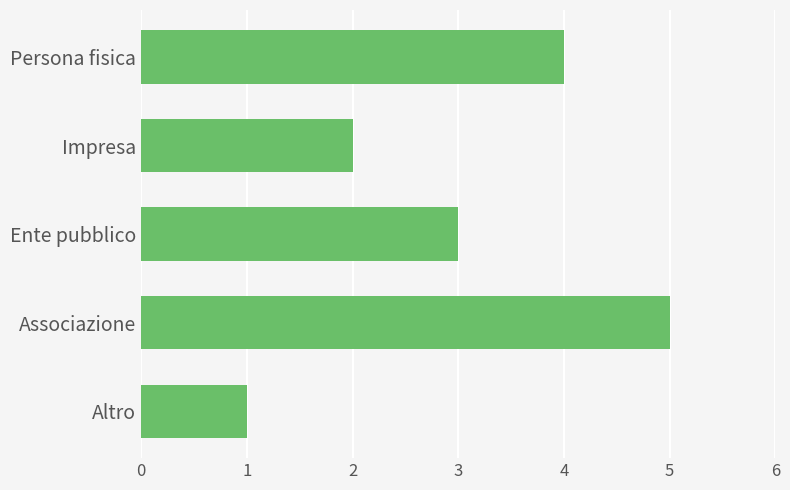

What is the average value?

3